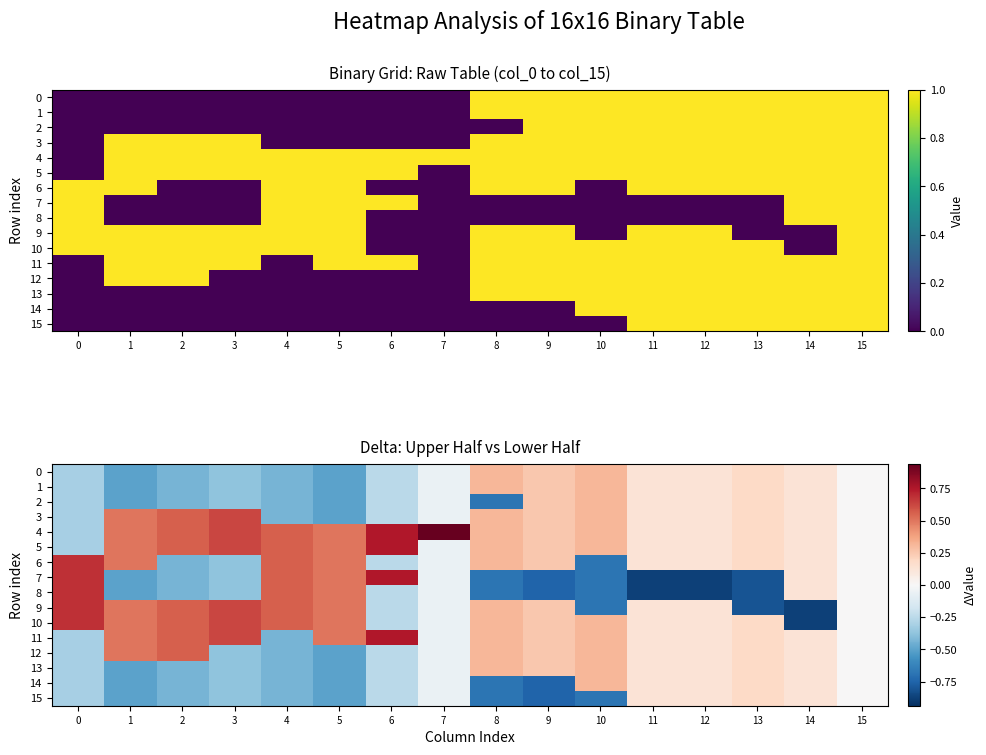

Rank the series at 8 from highest to lowest value.

0, 1, 3, 4, 5, 6, 9, 10, 11, 12, 13, 2, 7, 8, 14, 15